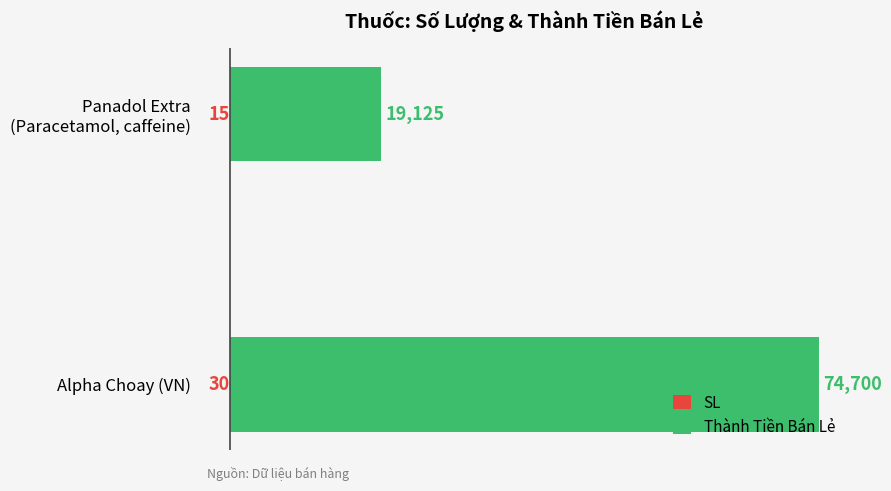

How many categories are shown in the chart?

2